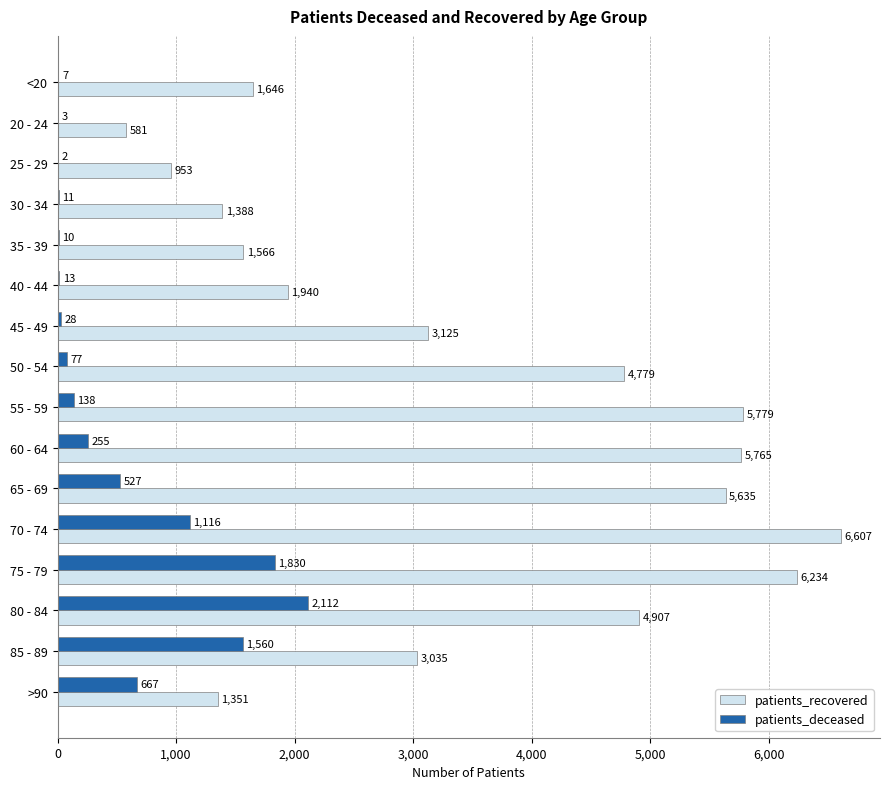

Which series has the largest total across all categories?

patients_recovered